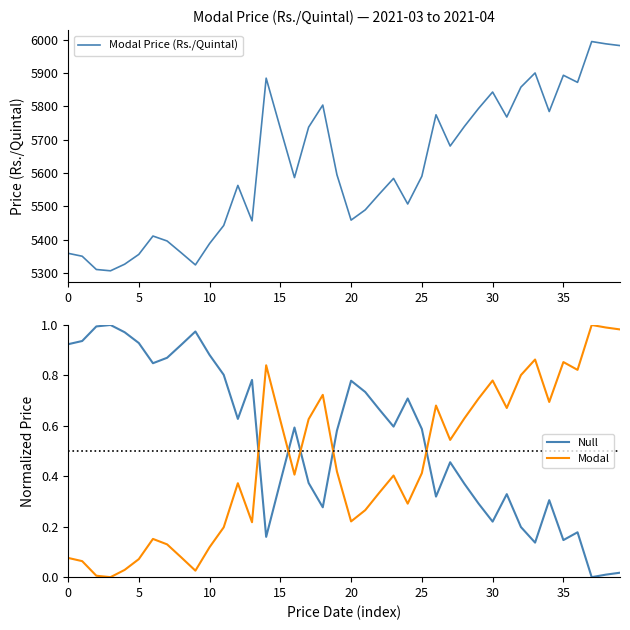

Which label corresponds to the smallest value in the chart?

37